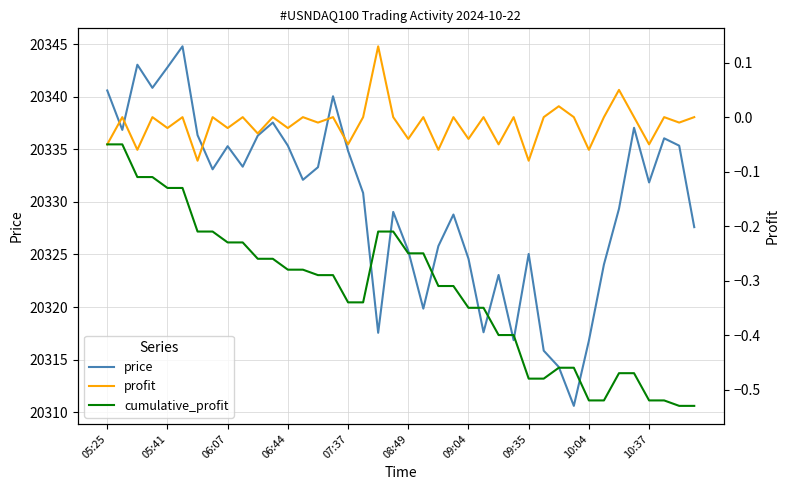

What are all the series names shown in the legend?

price, profit, cumulative_profit